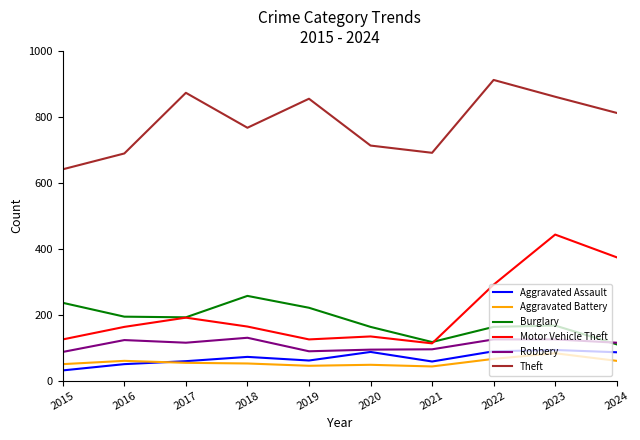

What is the total value across all series at 2024?

1557